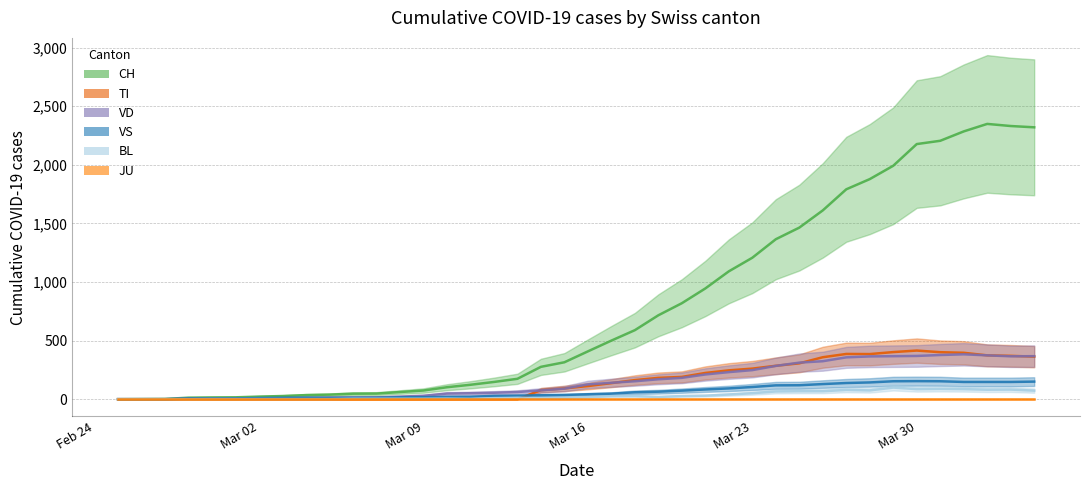

What is the difference between the maximum and minimum values in the BL series?

99